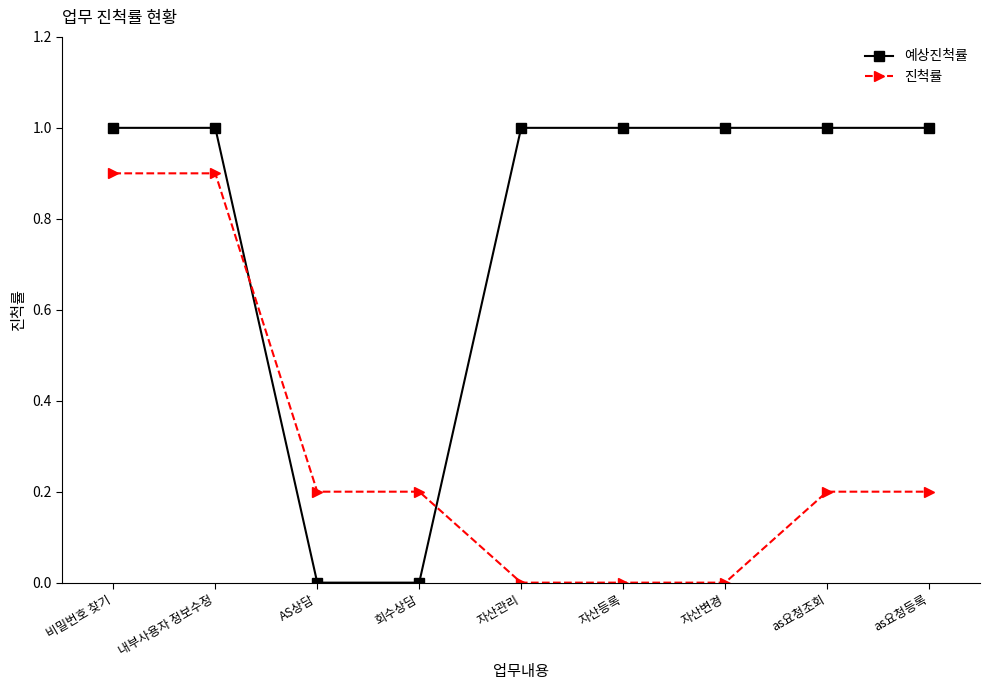

Reading right to left, list all the values displayed in this chart.

예상진척률: as요청등록=1.0	as요청조회=1.0	자산변경=1.0	자산등록=1.0	자산관리=1.0	회수상담=0.0	AS상담=0.0	내부사용자 정보수정=1.0	비밀번호 찾기=1.0
진척률: as요청등록=0.2	as요청조회=0.2	자산변경=0.0	자산등록=0.0	자산관리=0.0	회수상담=0.2	AS상담=0.2	내부사용자 정보수정=0.9	비밀번호 찾기=0.9